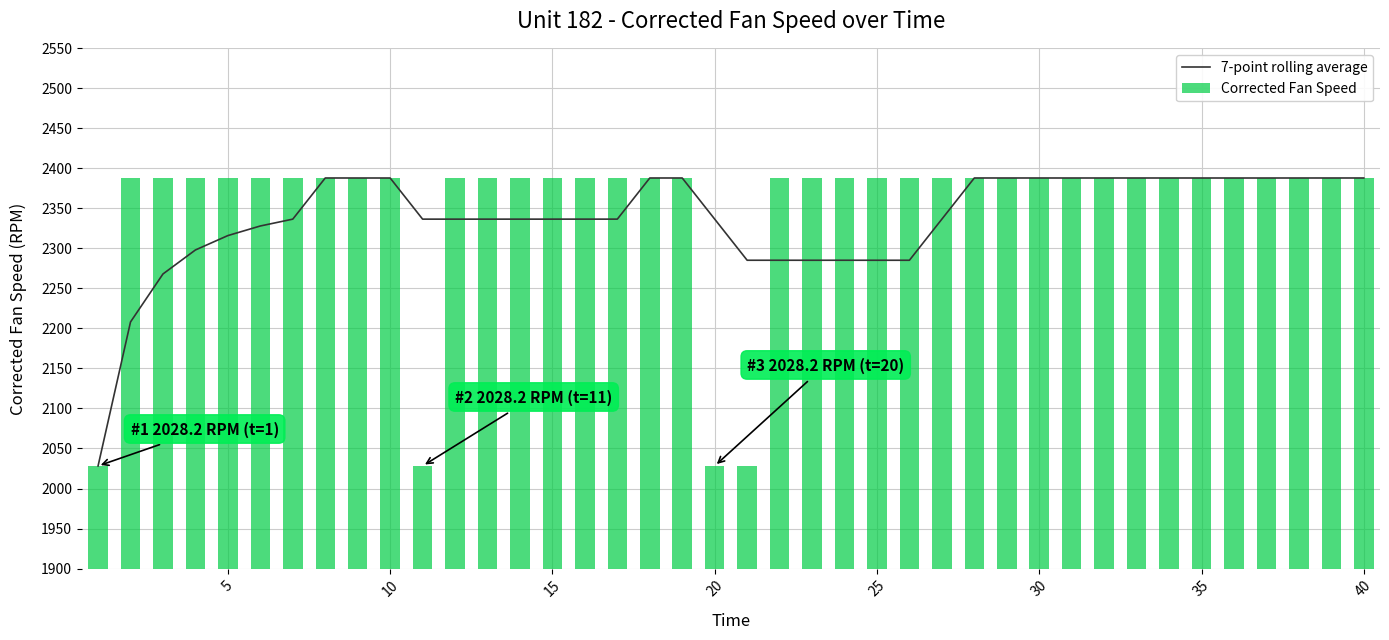

Which series has the largest total across all categories?

Corrected Fan Speed